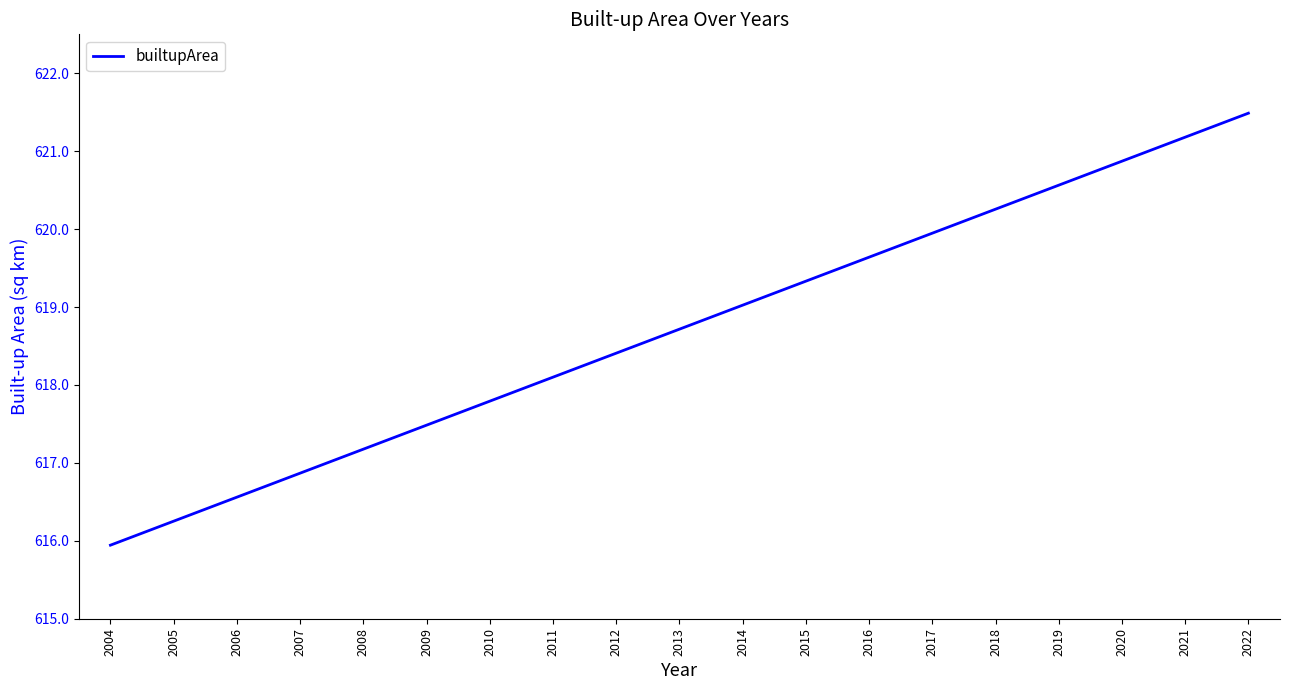

Rank the categories by value from highest to lowest.

2022, 2021, 2020, 2019, 2018, 2017, 2016, 2015, 2014, 2013, 2012, 2011, 2010, 2009, 2008, 2007, 2006, 2005, 2004